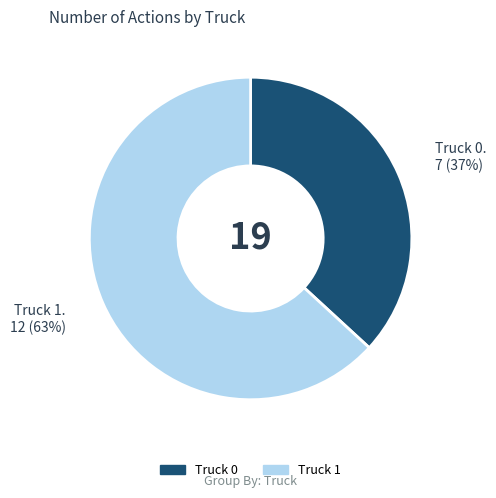

How many segments does this pie chart have?

2